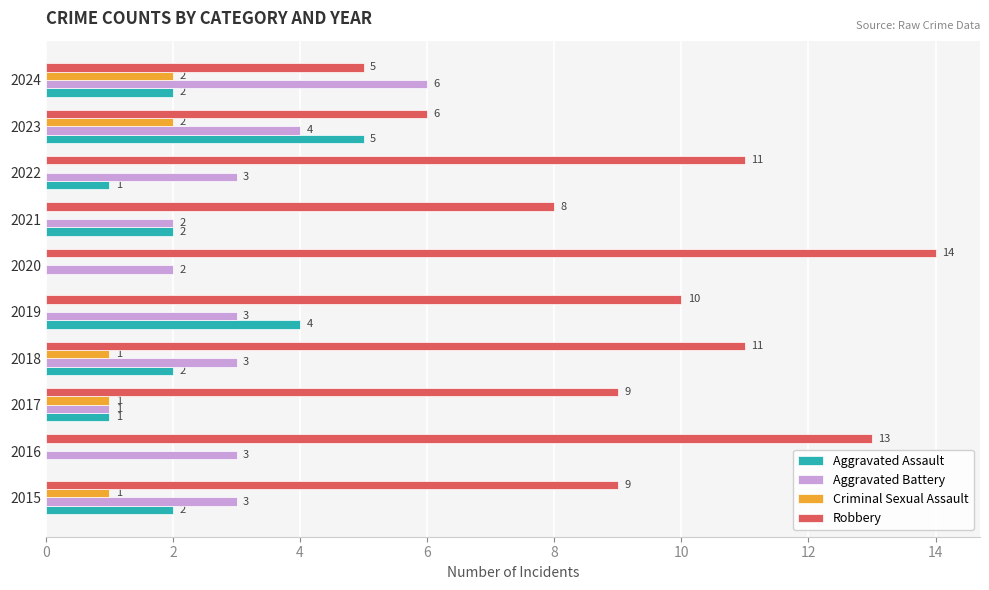

The Robbery series shows 6 at 2023. True or false?

True